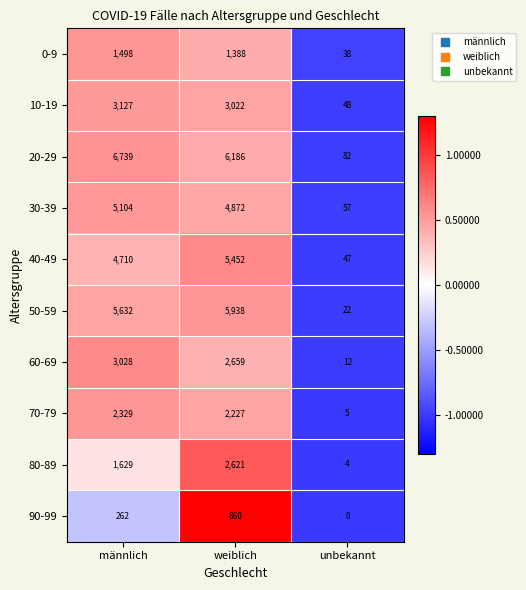

True or false: 30-39 has a value of 4872 at weiblich.

True